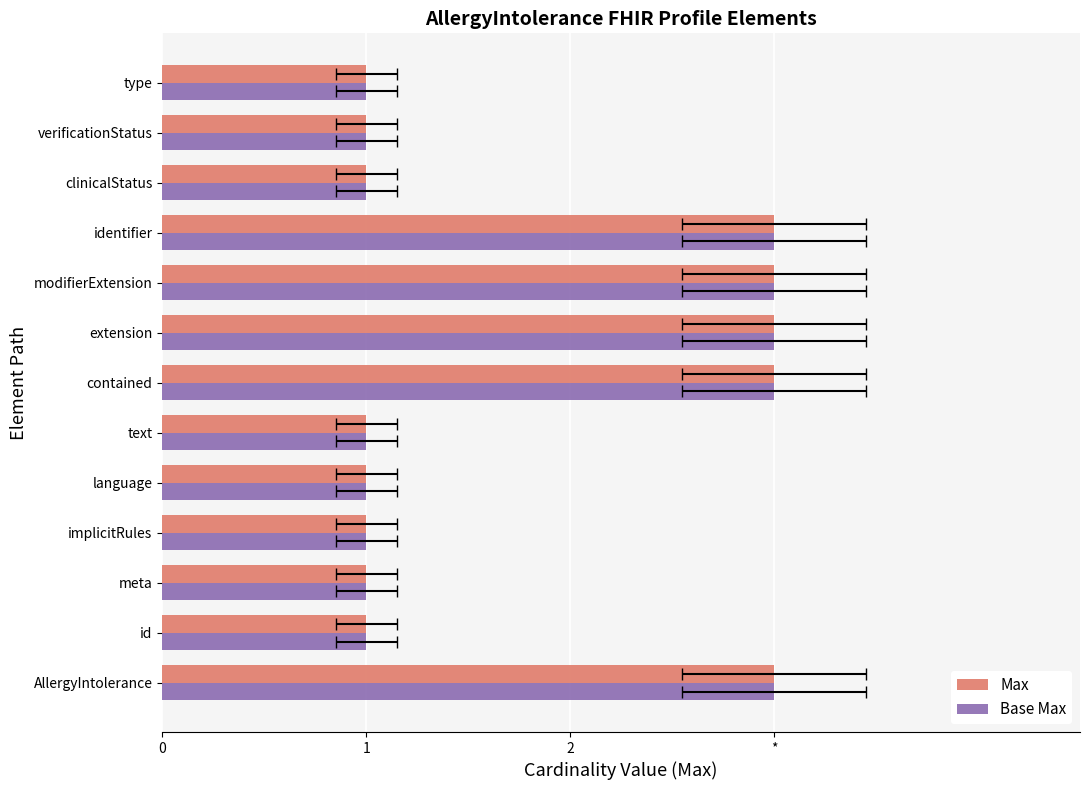

What is the value of the Base Max bar at the 8th from the left?

3